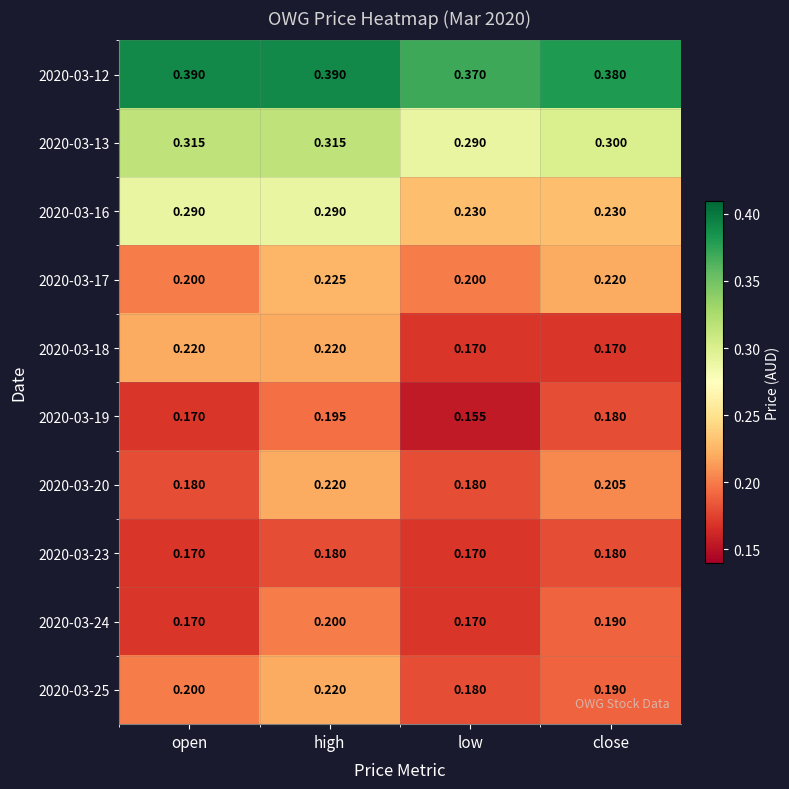

List the labels in order of 2020-03-25 value, largest first.

high, open, close, low